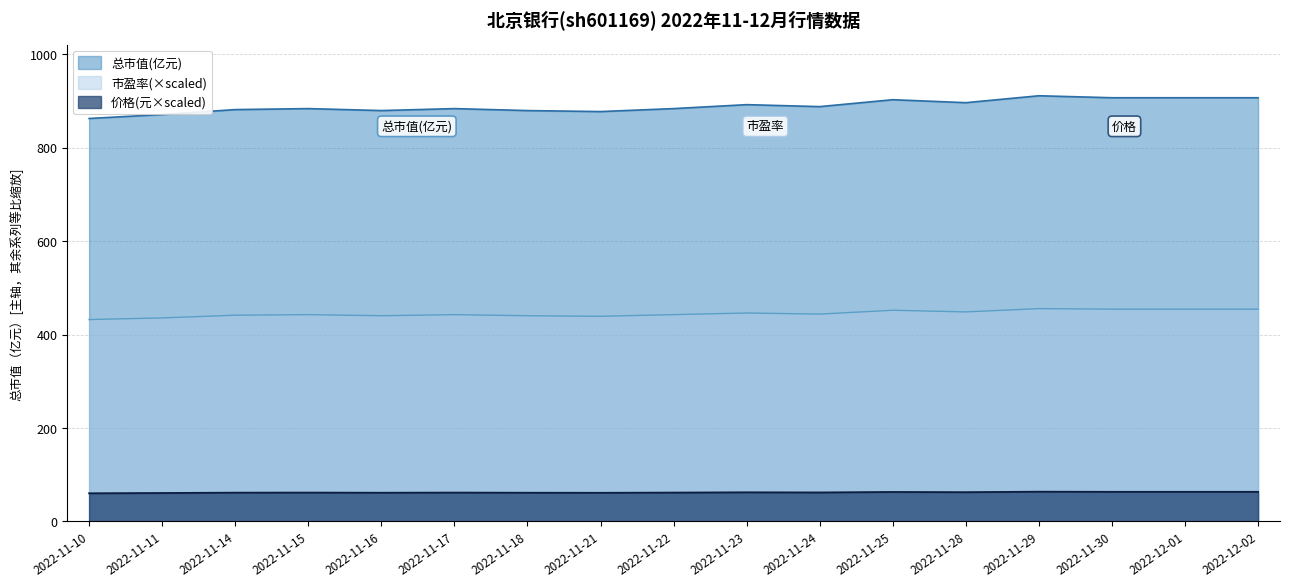

At which label does 总市值(亿元) reach its peak?

2022-11-29